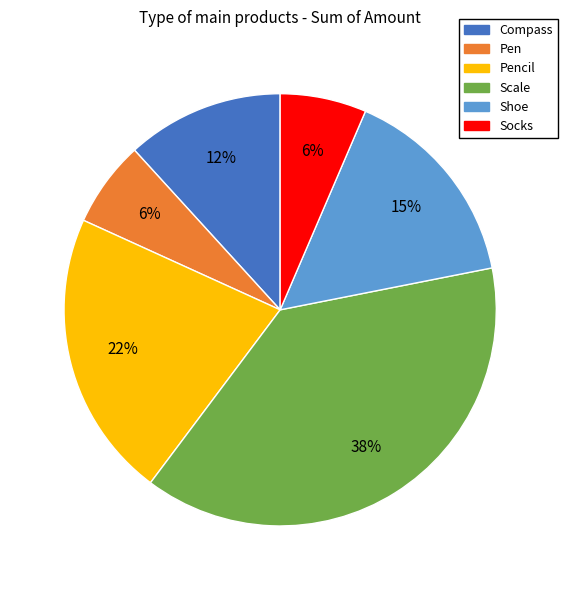

The Pencil slice represents 22% of the pie. True or false?

True